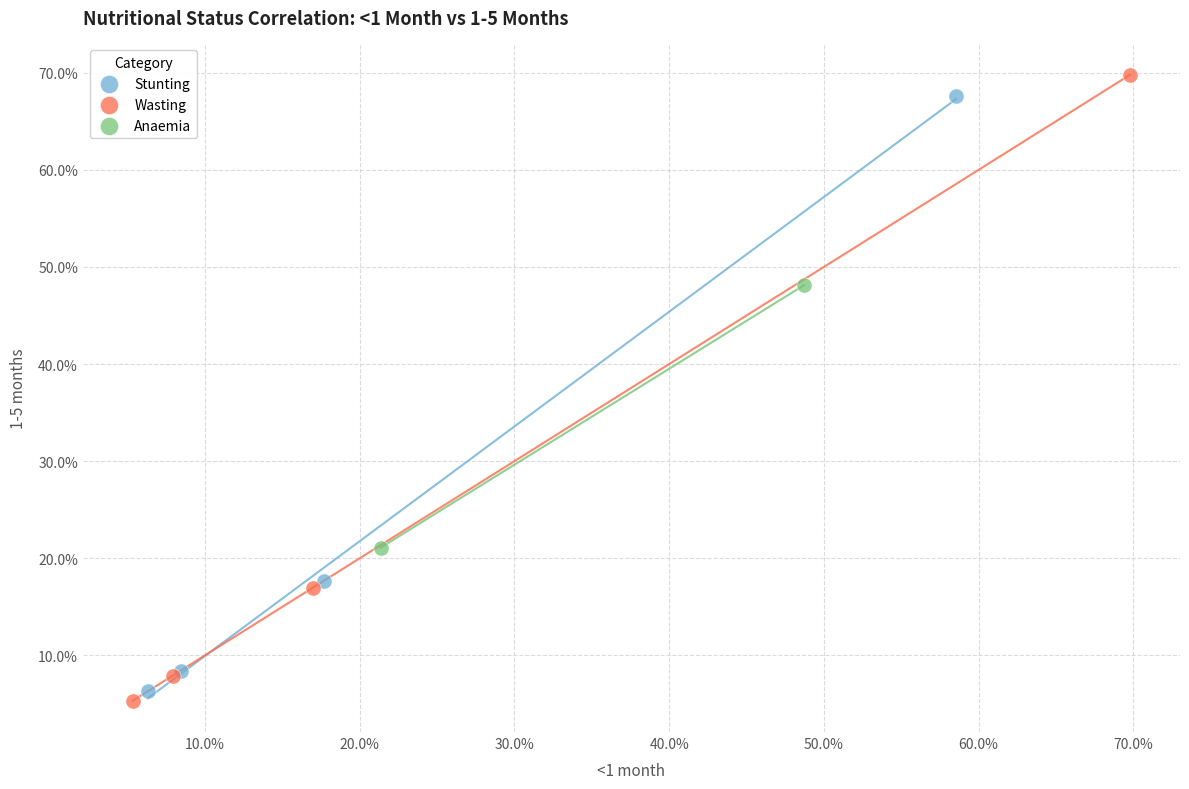

Which series contains the highest Y value?

Wasting